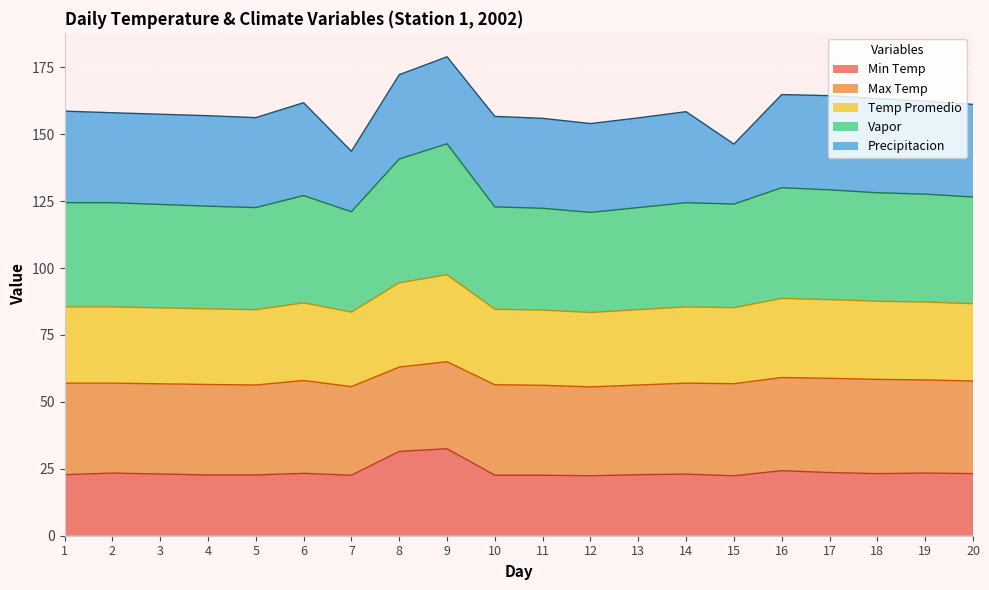

At which label does Min Temp first exceed 23?

2